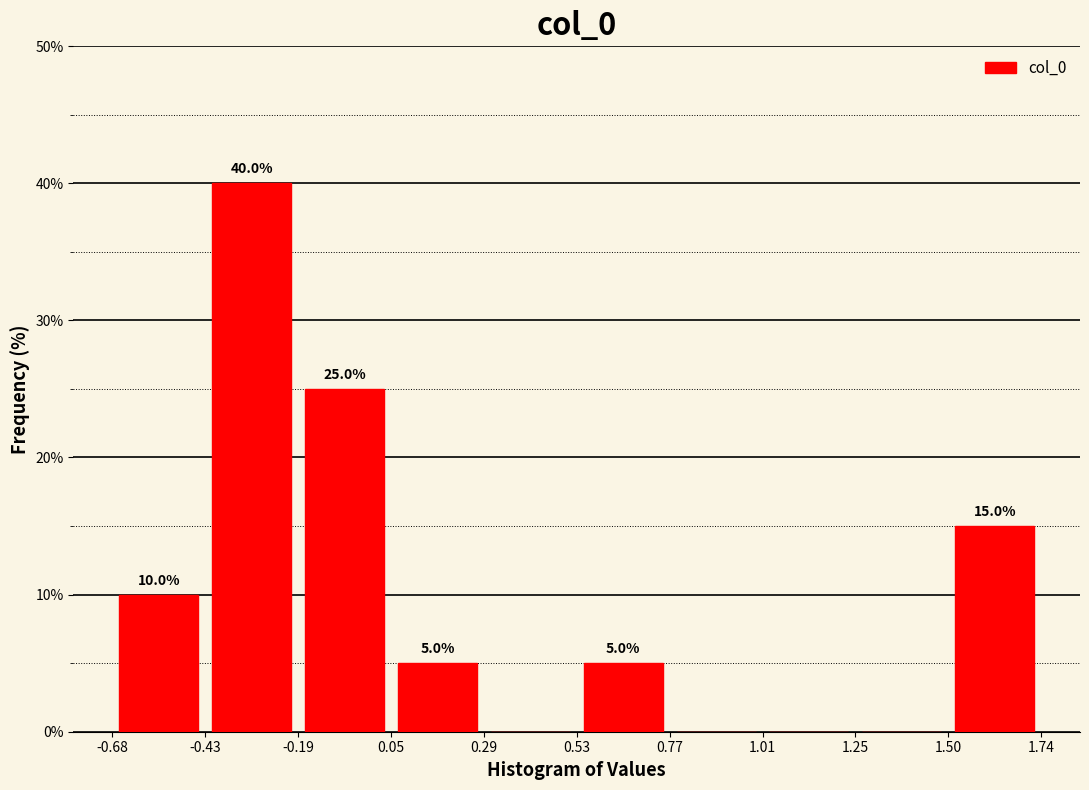

Which range on the x-axis has the tallest bar?

-0.43 to -0.19